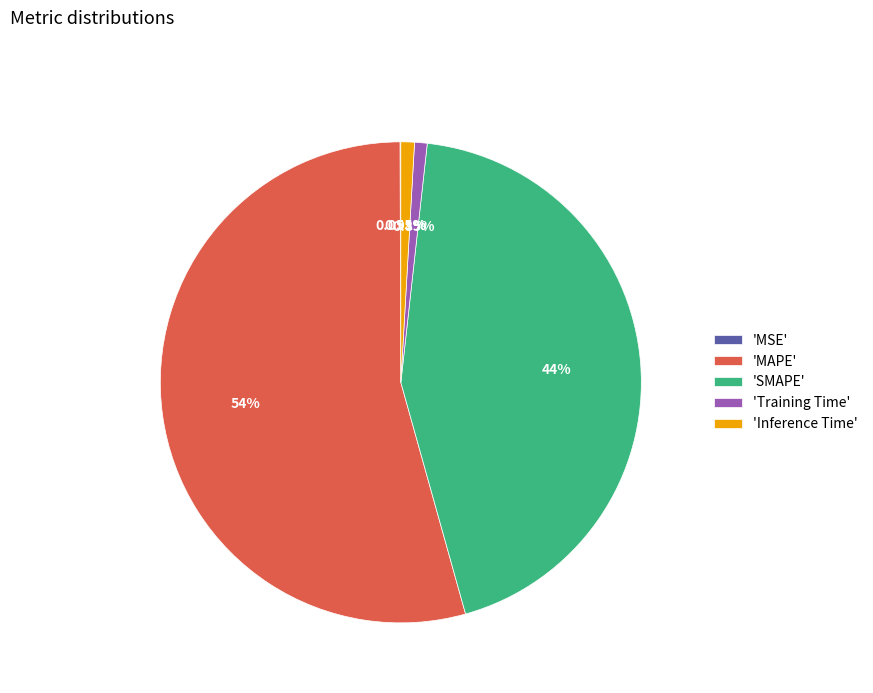

Is the sum of 'MAPE' and 'Training Time' greater than half?

Yes